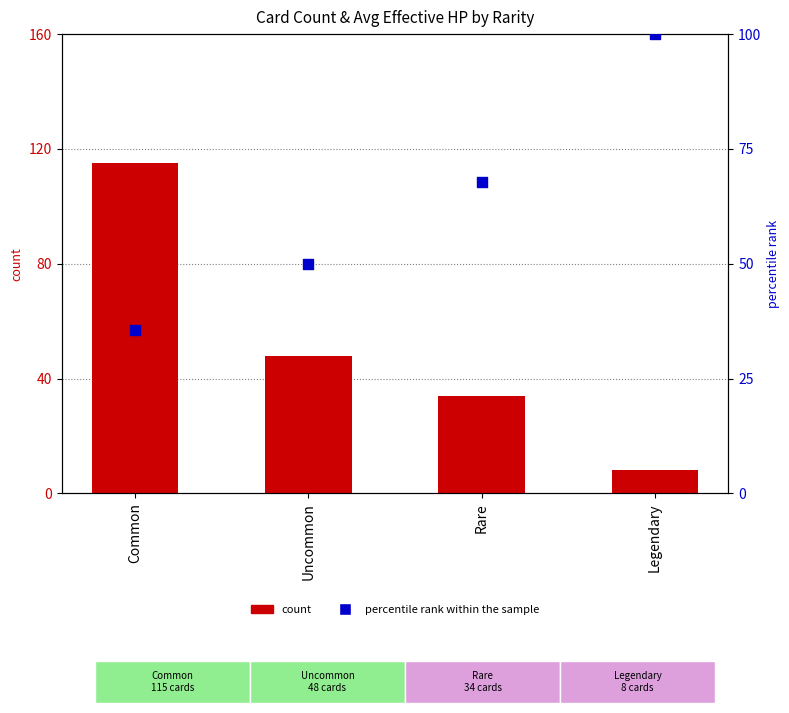

Which series reaches the minimum Y coordinate?

count